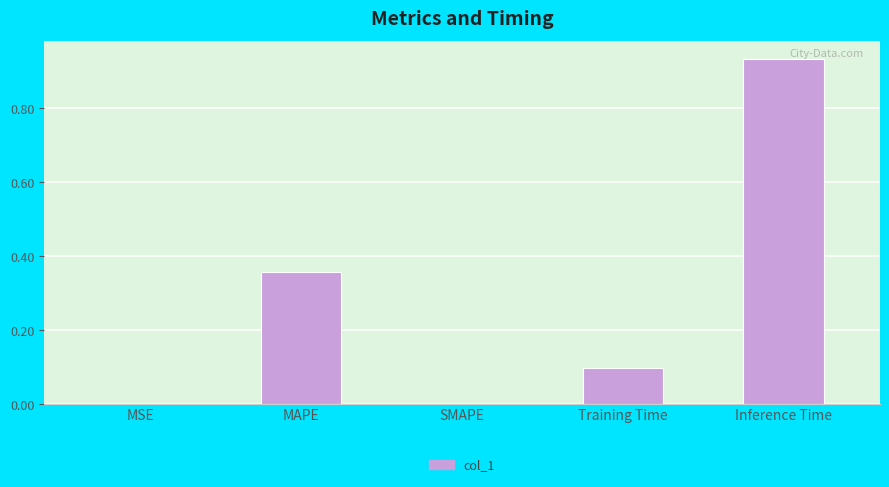

At which category does the chart reach its peak across all series?

Inference Time